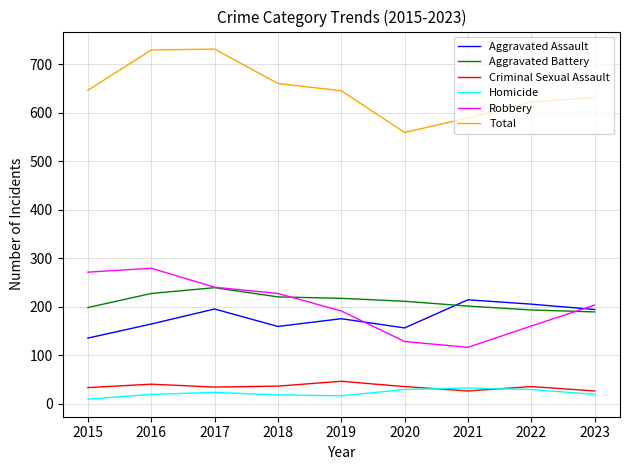

Which series has the largest total across all categories?

Total